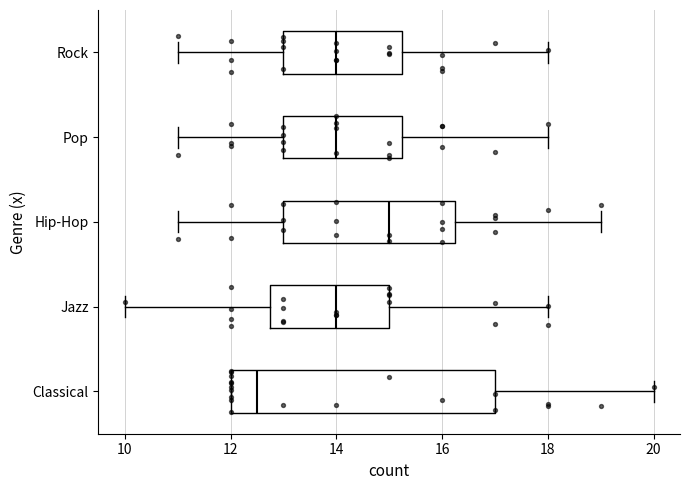

Where is the left edge of the box for Classical on the x-axis? The values are not printed on the chart, so give them approximately, as read against the axis.

12.0